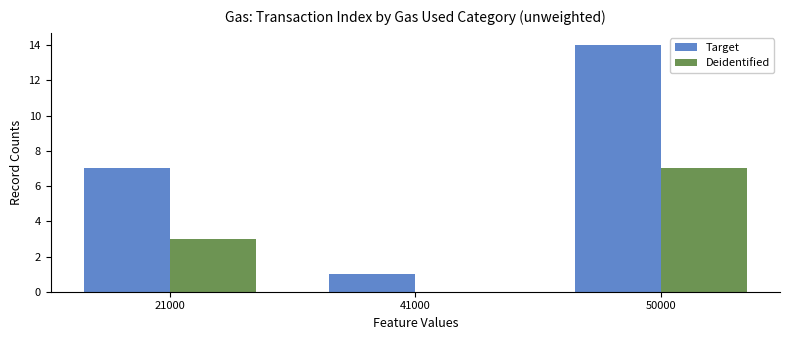

True or false: Deidentified has a value of 0 at 41000.

True